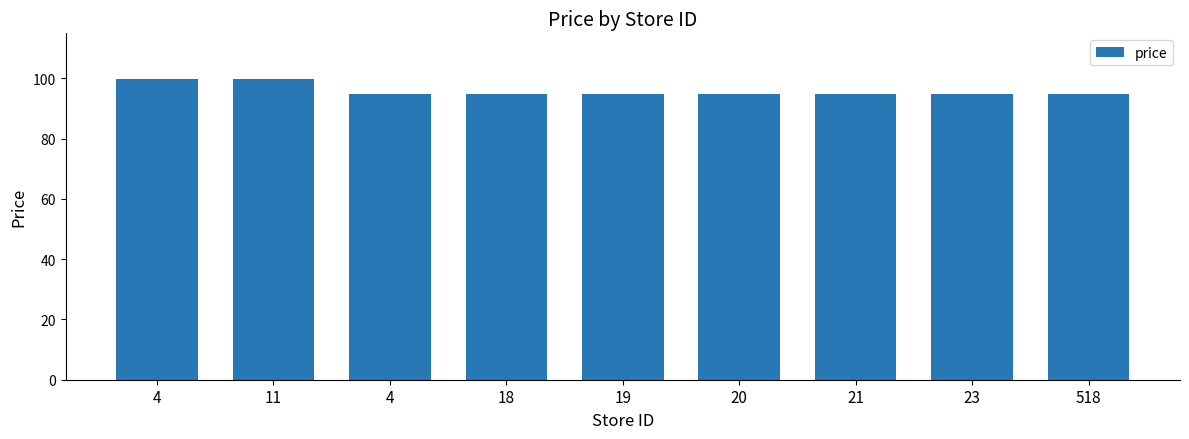

What is the difference between the second highest and minimum values?

5.0